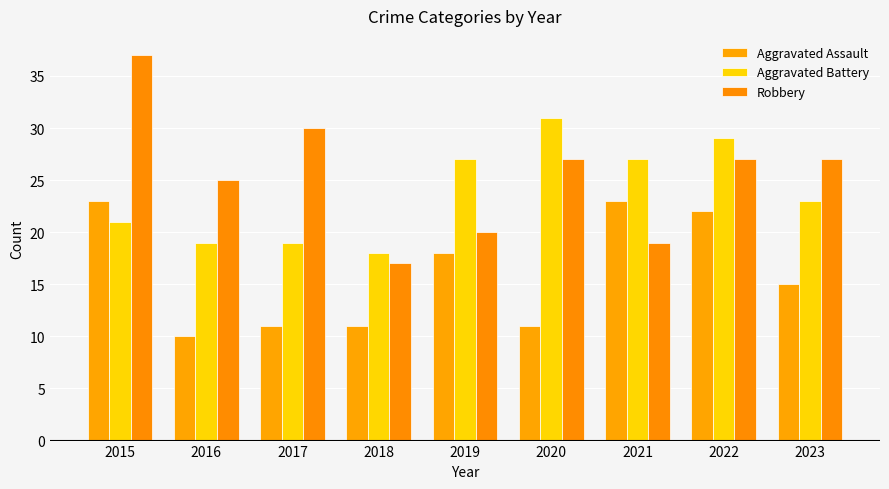

How many distinct data groups are displayed?

3